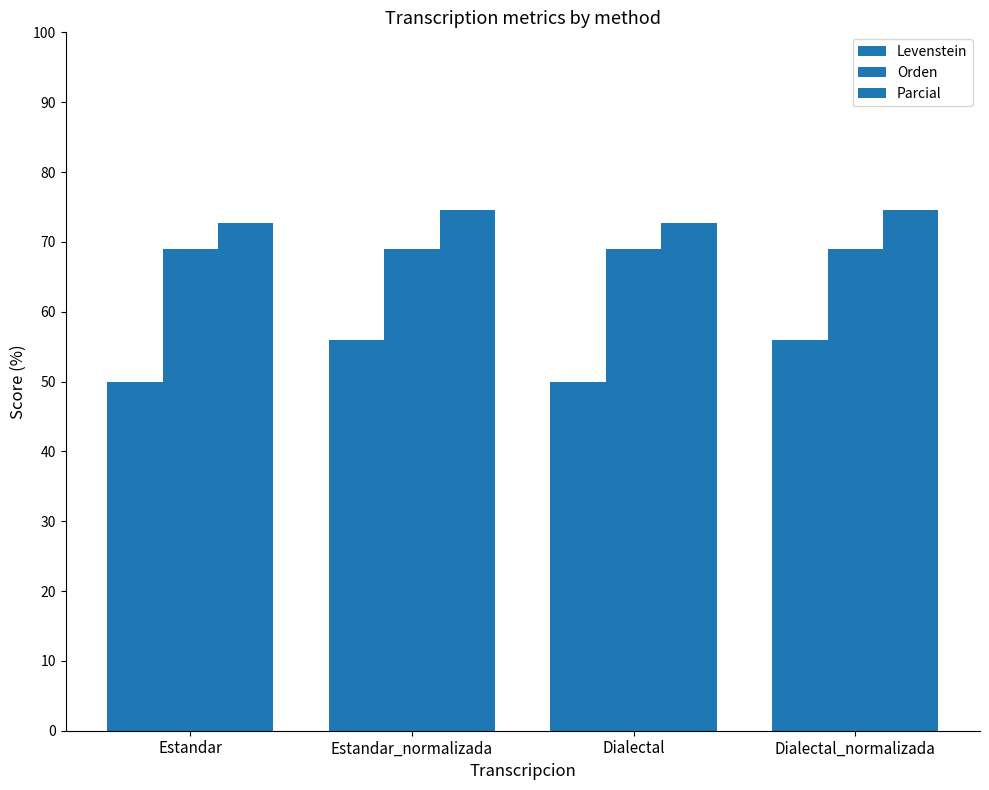

Reading right to left, transcribe all the data shown in this chart.

Levenstein: Dialectal_normalizada=55.9	Dialectal=50.0	Estandar_normalizada=55.9	Estandar=50.0
Orden: Dialectal_normalizada=69.0	Dialectal=69.0	Estandar_normalizada=69.0	Estandar=69.0
Parcial: Dialectal_normalizada=74.5	Dialectal=72.7	Estandar_normalizada=74.5	Estandar=72.7